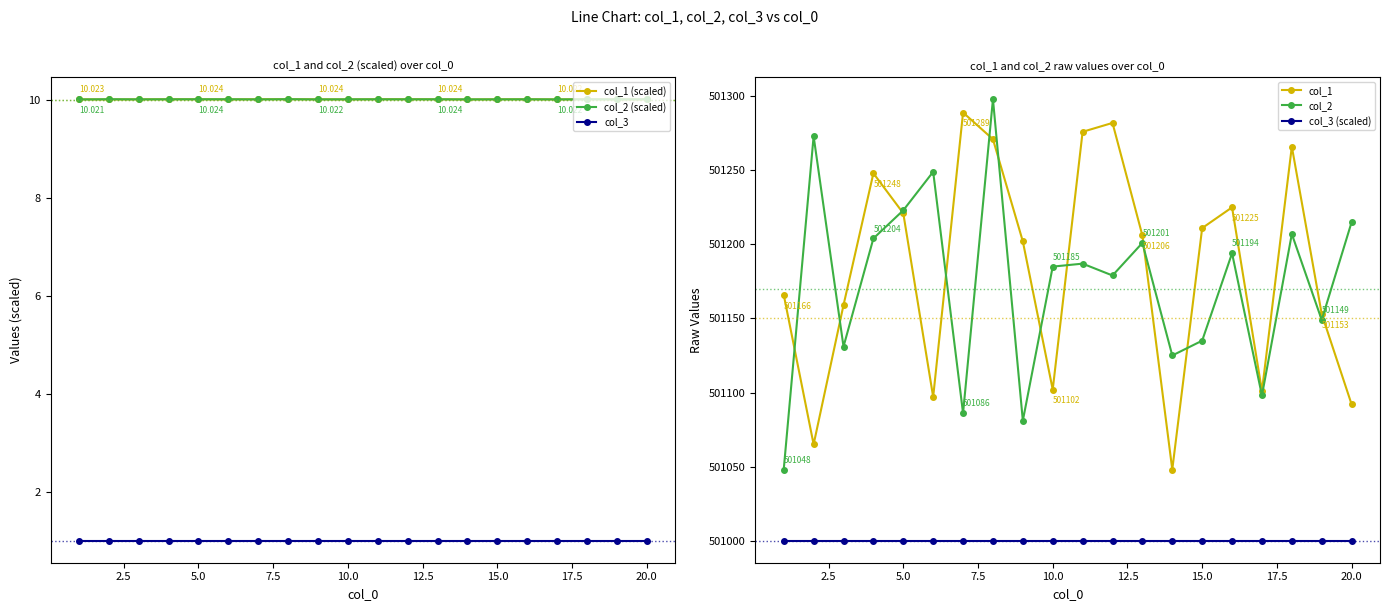

How many interior local valleys does the col_2 series have?

7